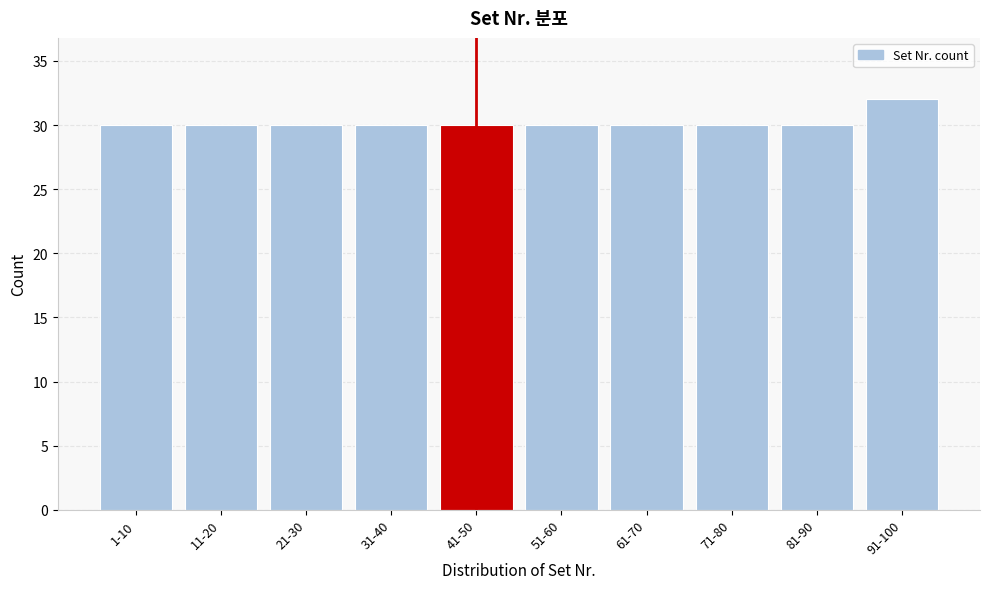

Reading right to left, what are all the values shown in this chart?

91-100=32	81-90=30	71-80=30	61-70=30	51-60=30	41-50=30	31-40=30	21-30=30	11-20=30	1-10=30